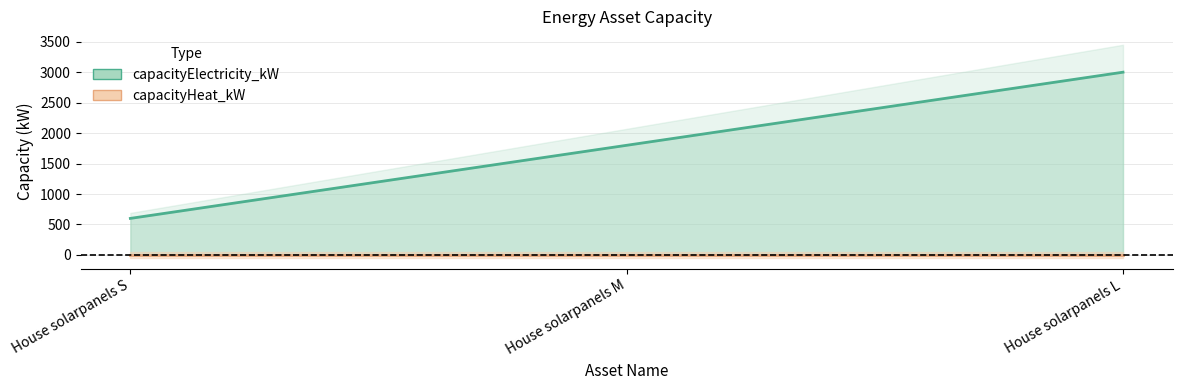

Rank the categories by value from lowest to highest.

House solarpanels S, House solarpanels M, House solarpanels L